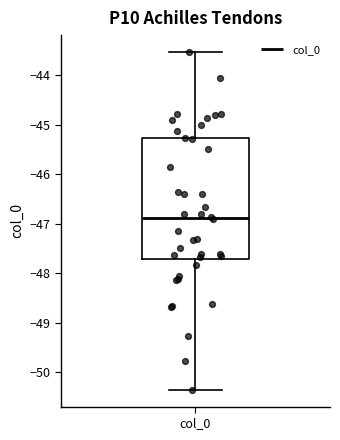

Where does the lower whisker of the box for col_0 end on the y-axis? The values are not printed on the chart, so give them approximately, as read against the axis.

-50.4